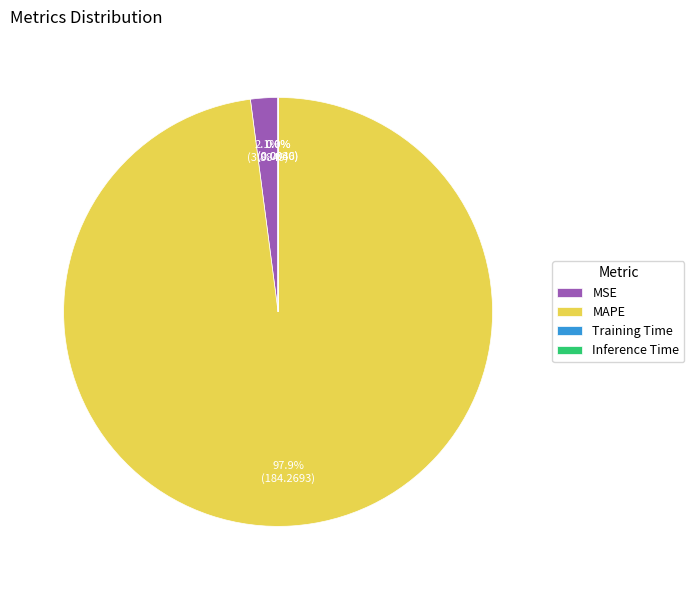

To the nearest percent, what is the difference between the largest and smallest slice percentages?

98%